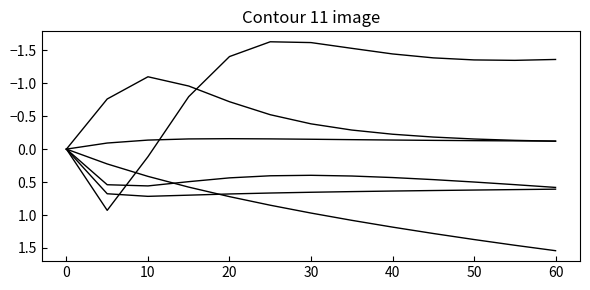

Does the chart have visible grid lines?

No